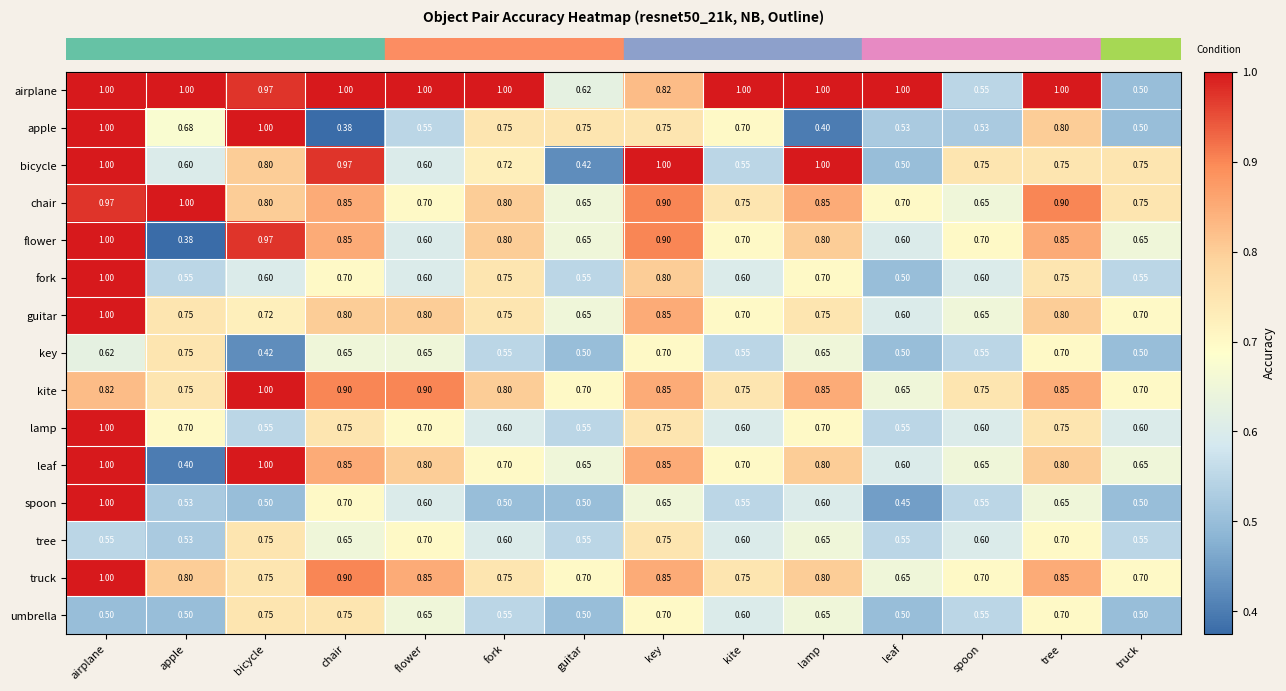

Between fork and kite, which series saw the biggest shift?

bicycle